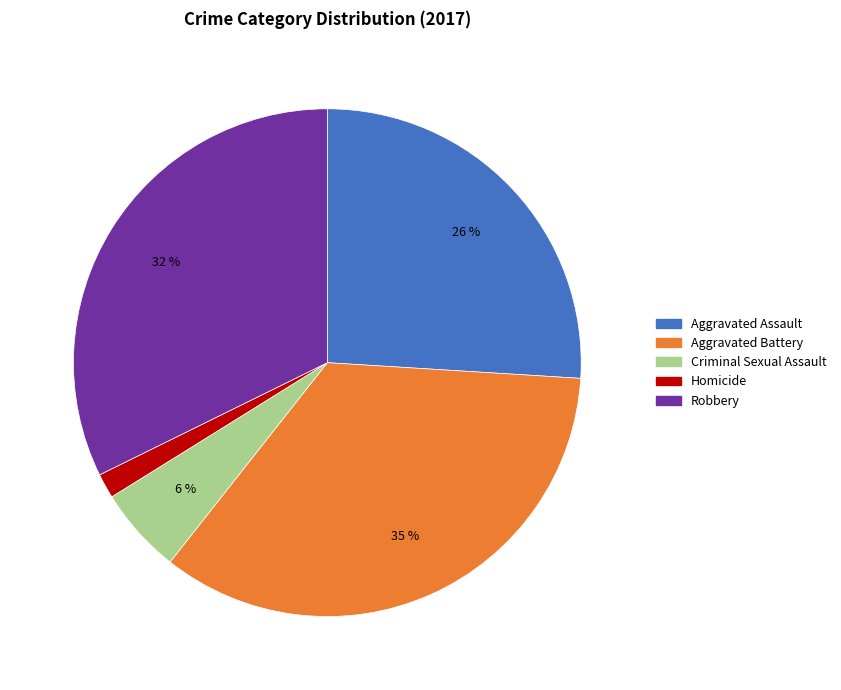

Rank the categories by value from highest to lowest.

Aggravated Battery, Robbery, Aggravated Assault, Criminal Sexual Assault, Homicide